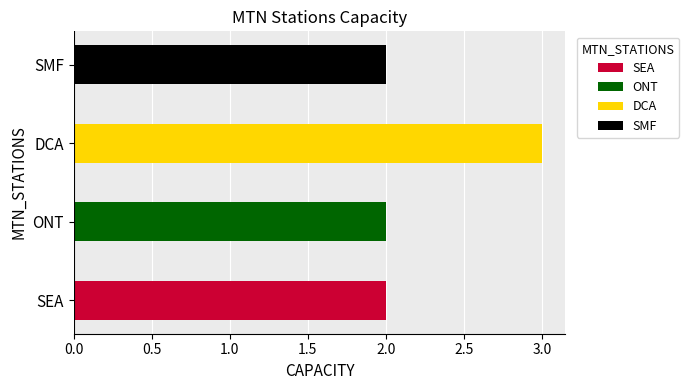

Reading right to left, transcribe all the data shown in this chart.

2	3	2	2